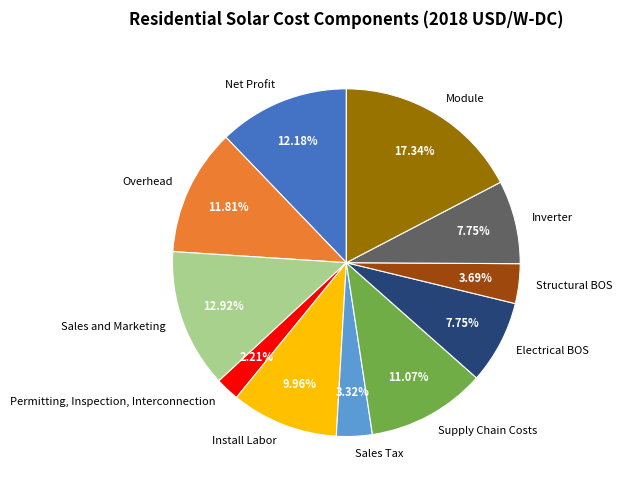

To the nearest percent, what is the difference between the Module and Electrical BOS slice percentages?

10%